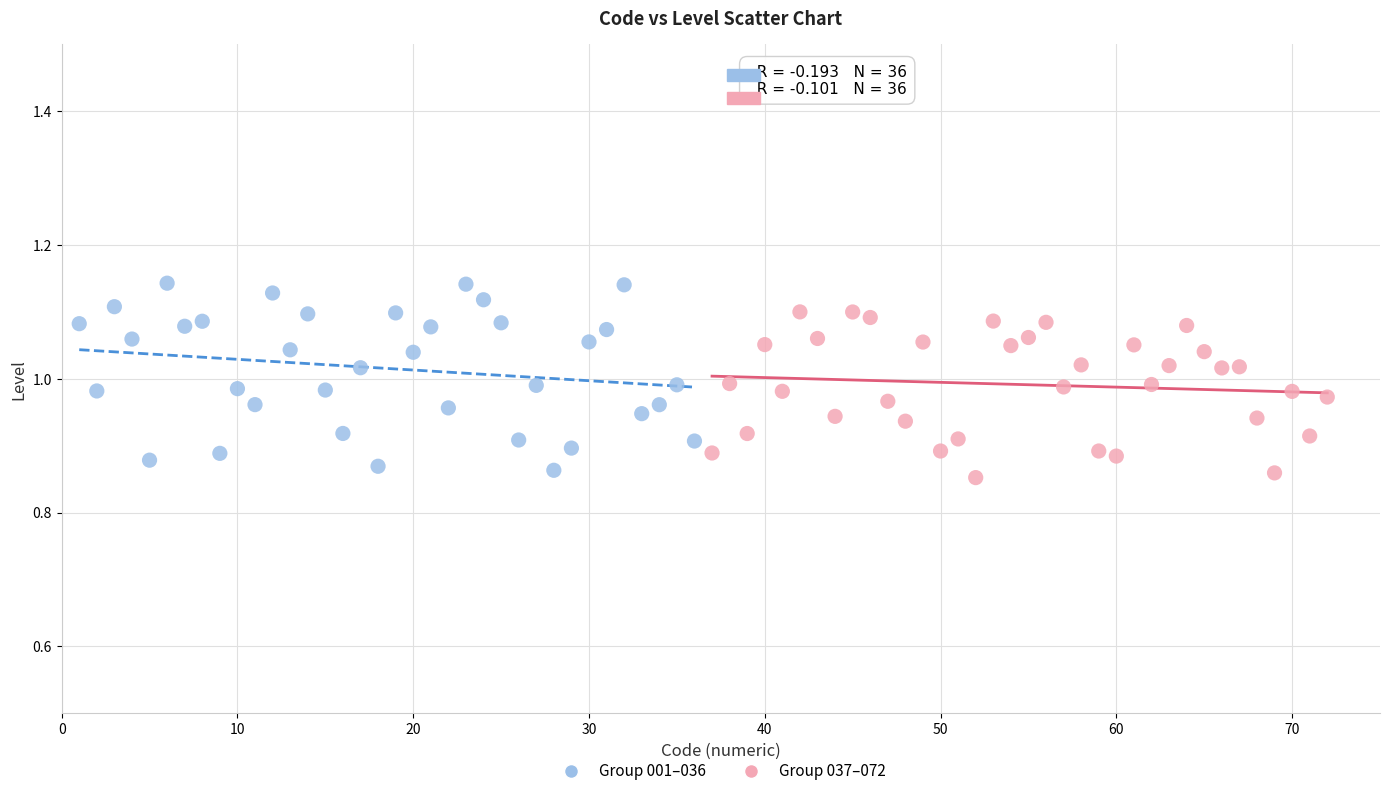

Which series contains the highest Y value?

Group 001–036